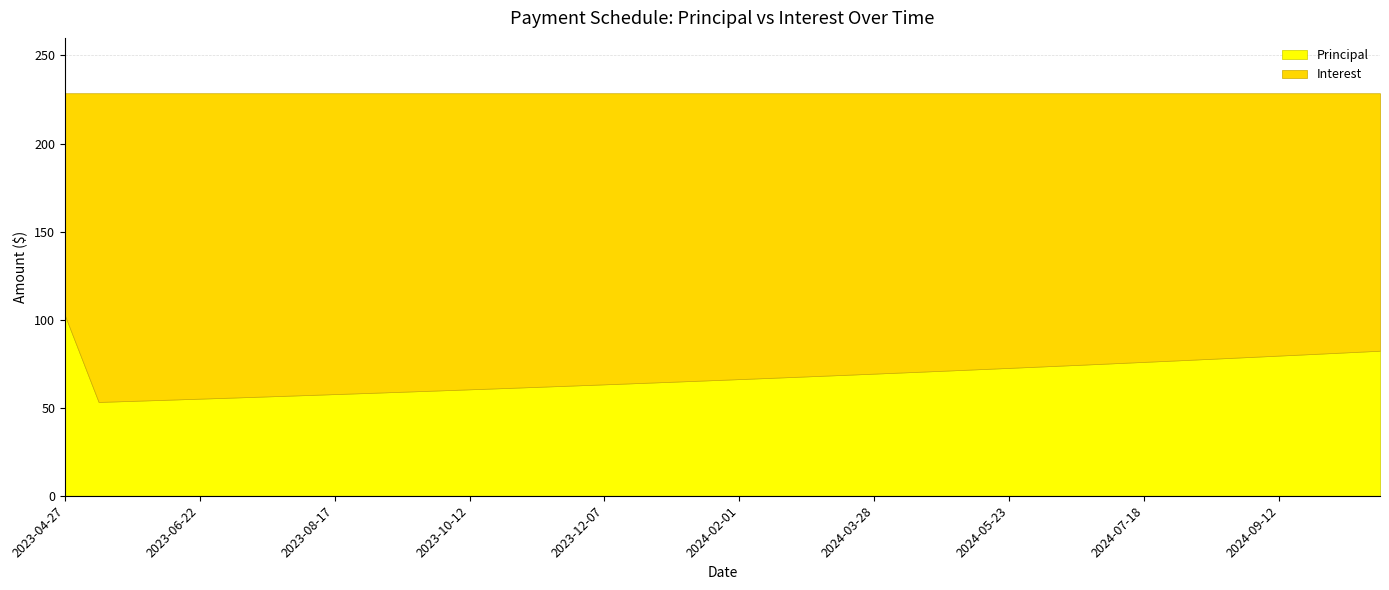

Which has a higher value, 2023-08-17 or 2023-07-20?

2023-08-17